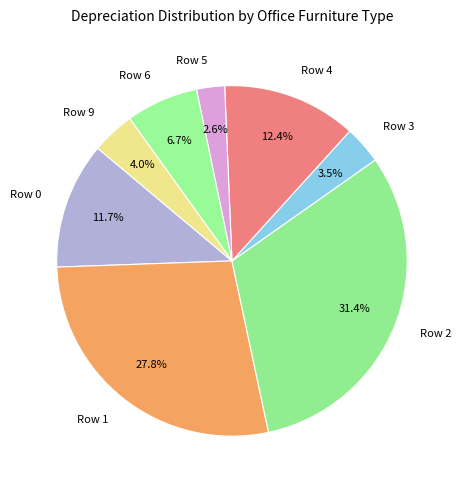

Is there any slice that represents more than half of the pie?

No